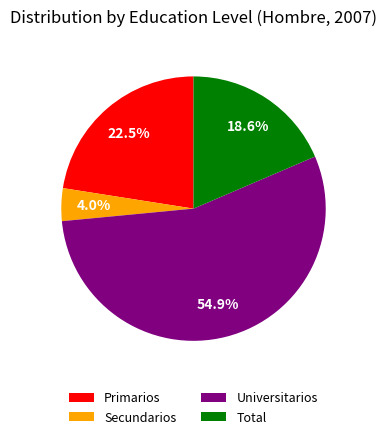

What percentage is the Universitarios slice, to the nearest percent?

55%